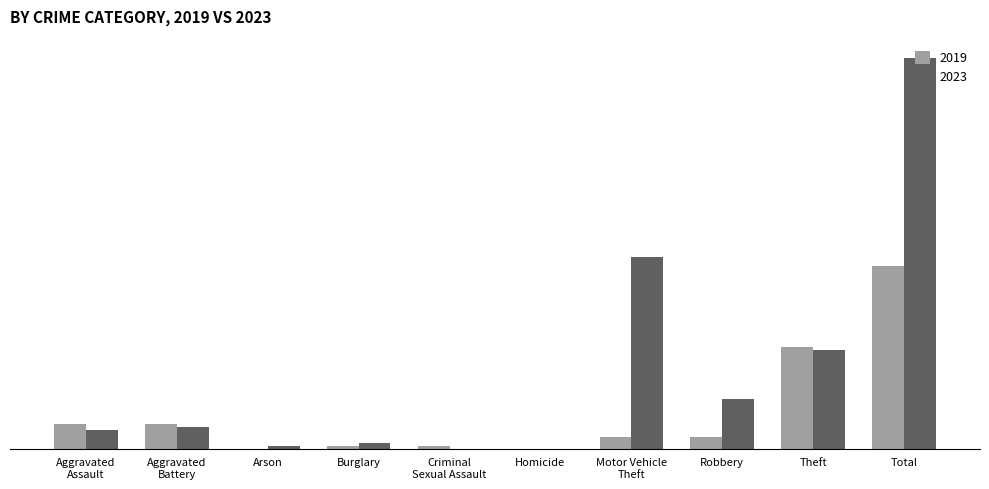

What is the difference between the maximum and second lowest values in the 2019 series?

59